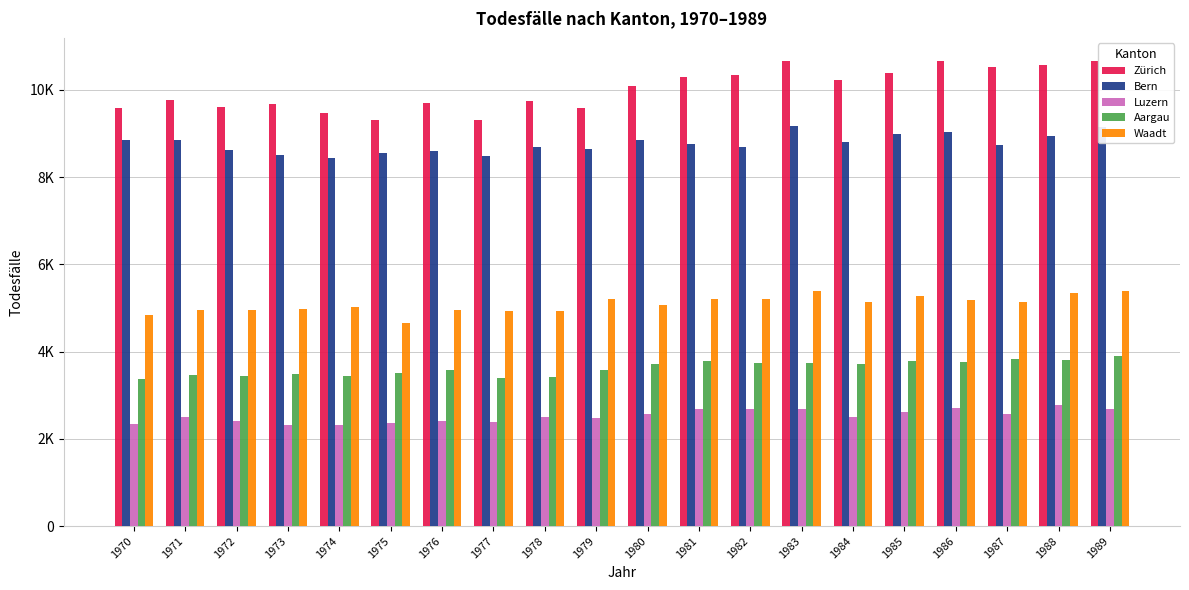

Is the value of Waadt at 1976 greater than the value of Luzern at 1976?

Yes